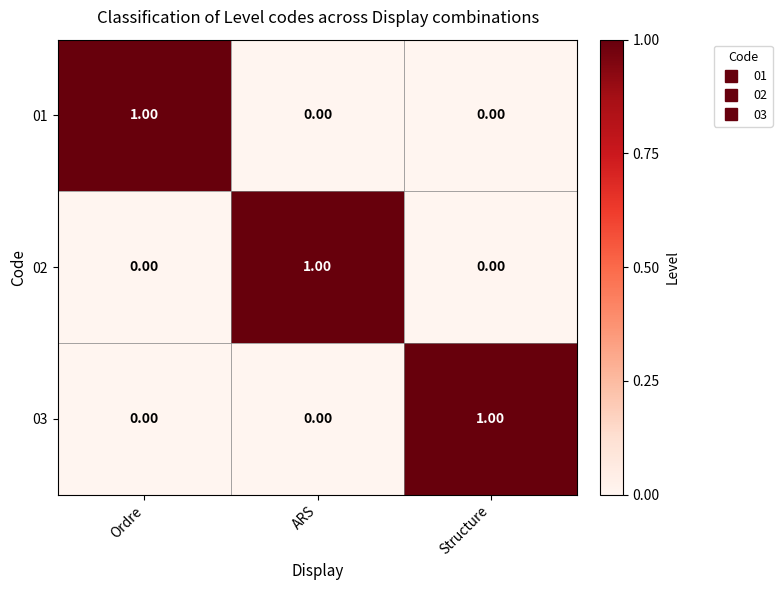

At how many categories does at least one series exceed 0?

3